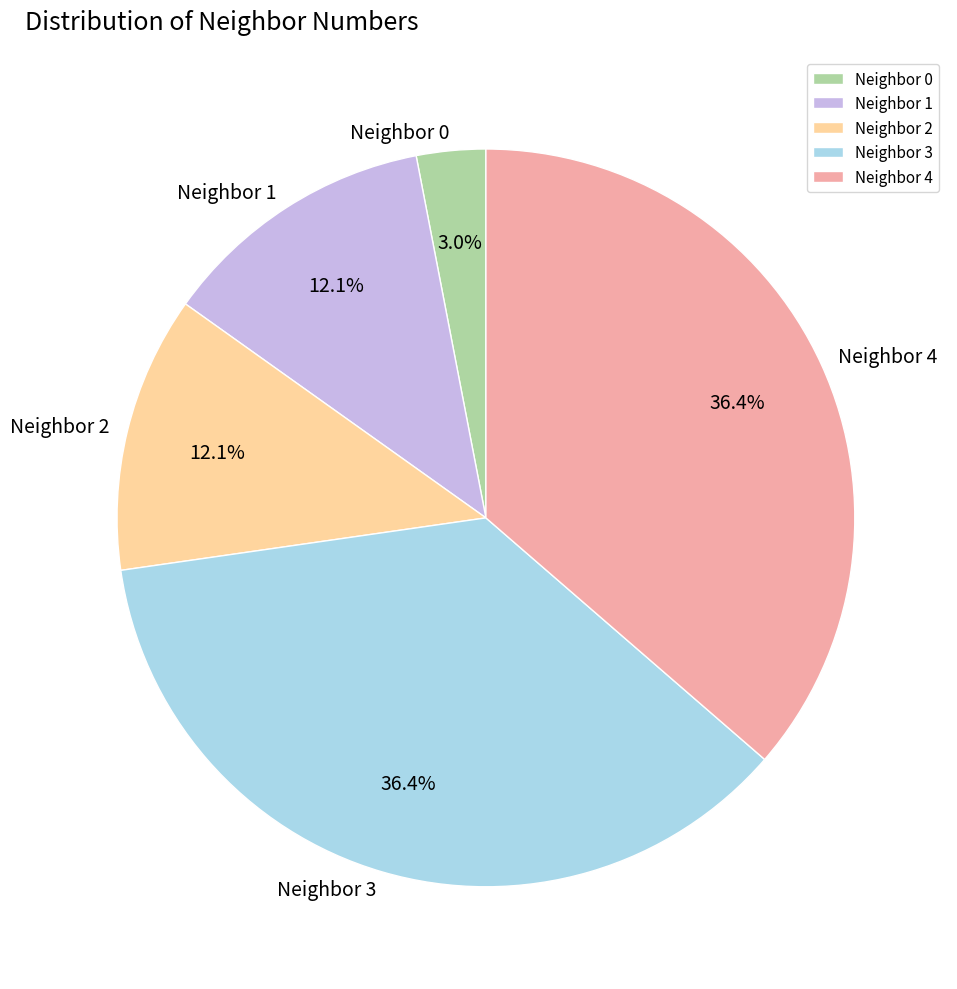

What is the ratio of the value at Neighbor 3 to the value at Neighbor 4?

1.0